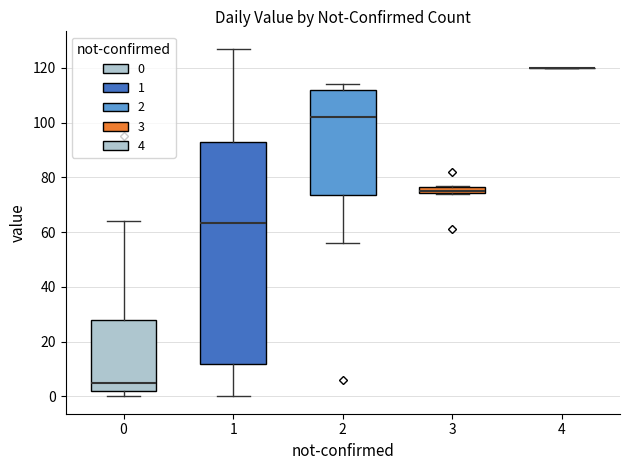

Where does the lower whisker of the box at x = 2 end on the y-axis? The values are not printed on the chart, so give them approximately, as read against the axis.

56